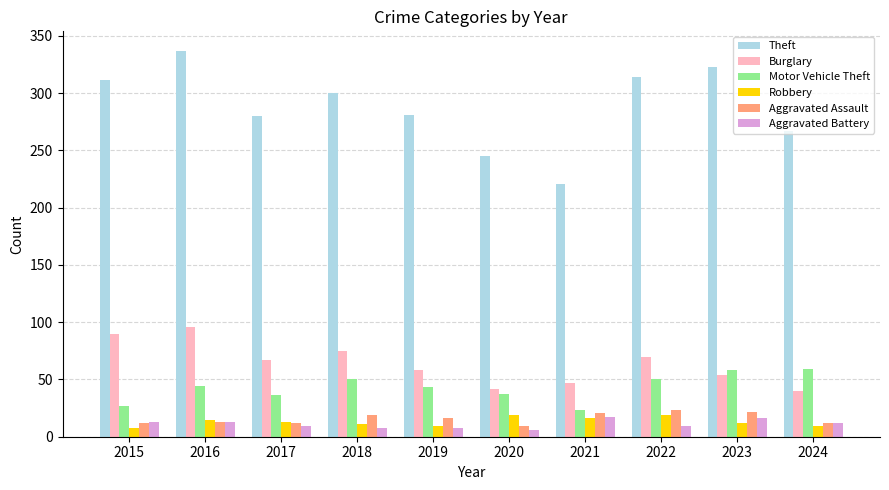

How many categories are shown in the chart?

10